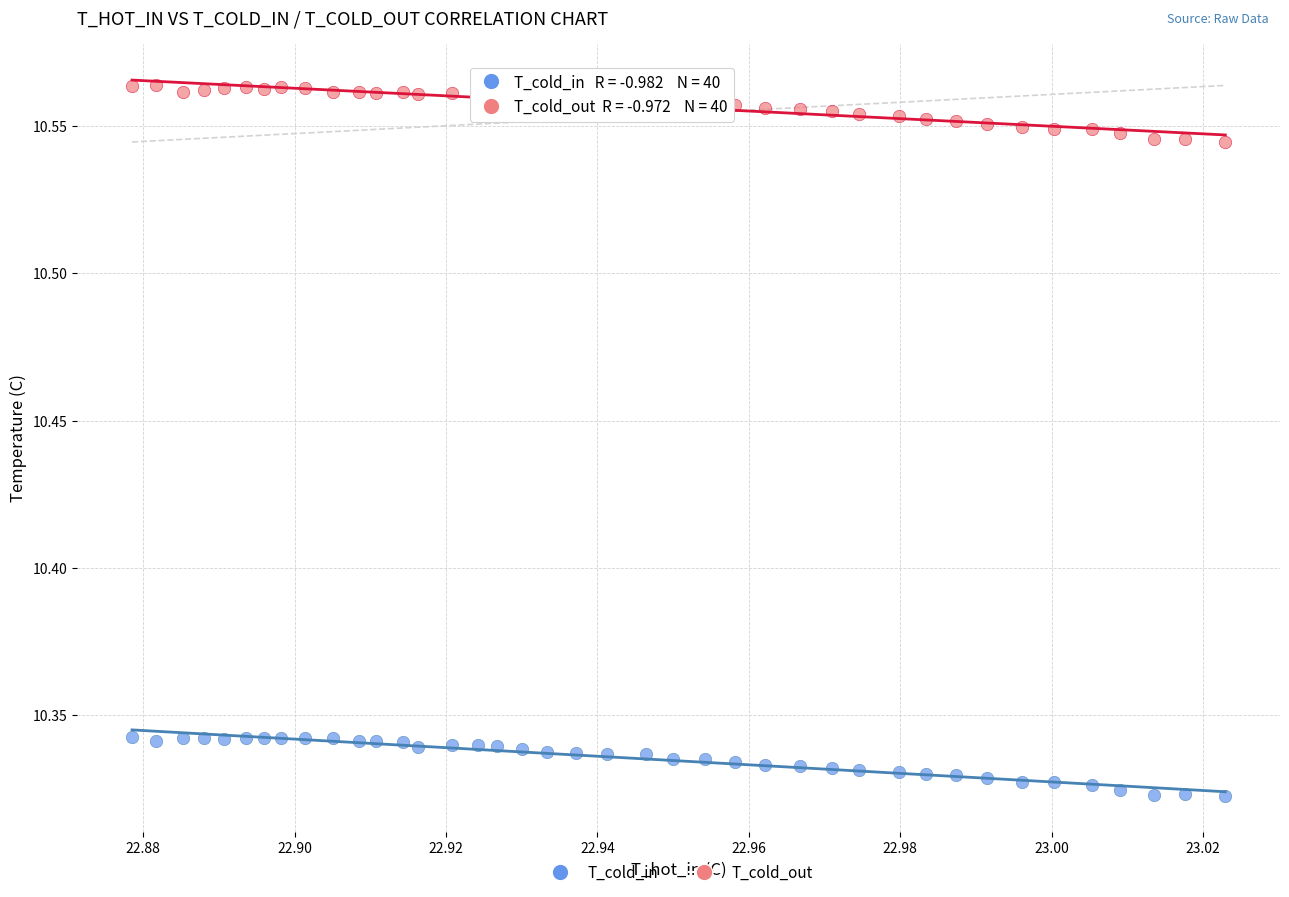

Which series has the widest spread of Y values?

T_cold_in